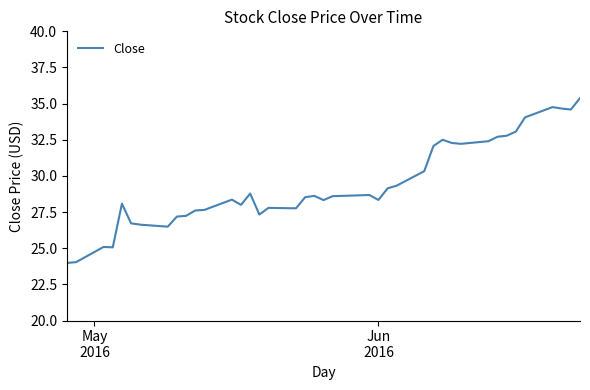

What is the greatest value displayed?

35.4